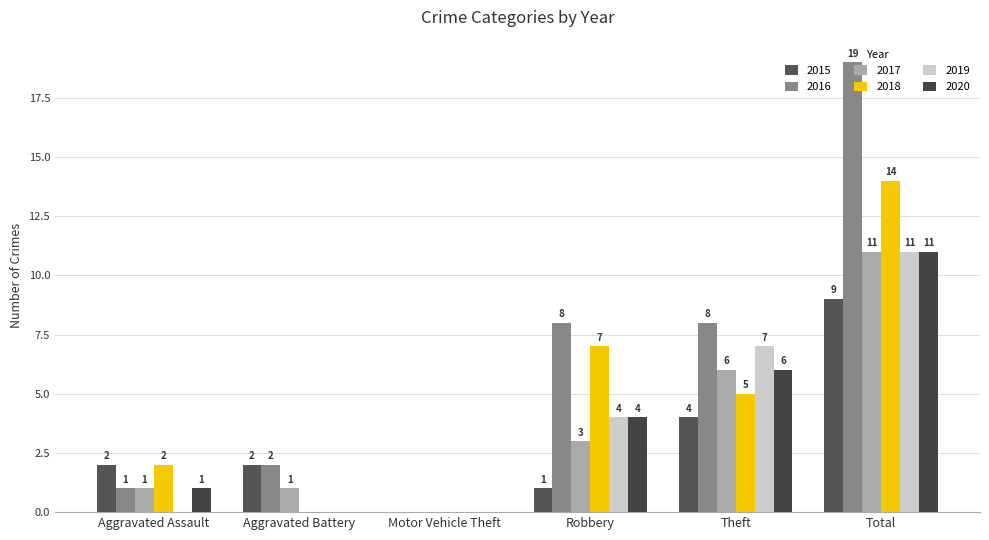

True or false: 2017 has a value of 6 at Theft.

True